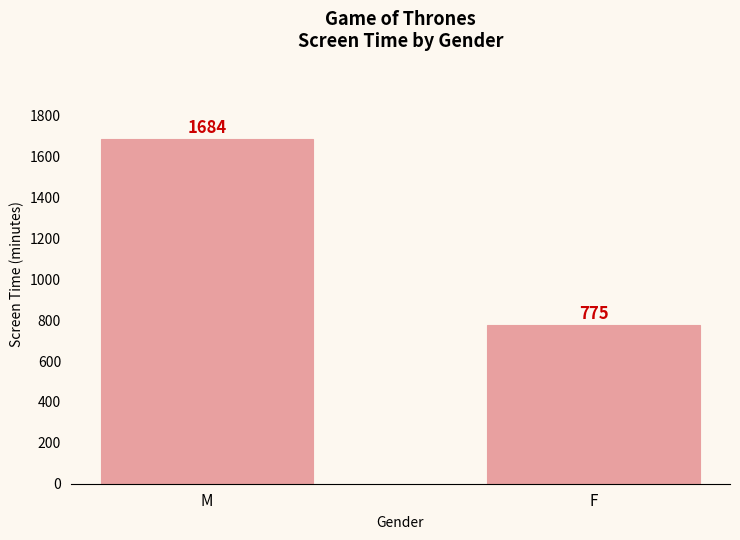

At which category does the chart reach its peak across all series?

M